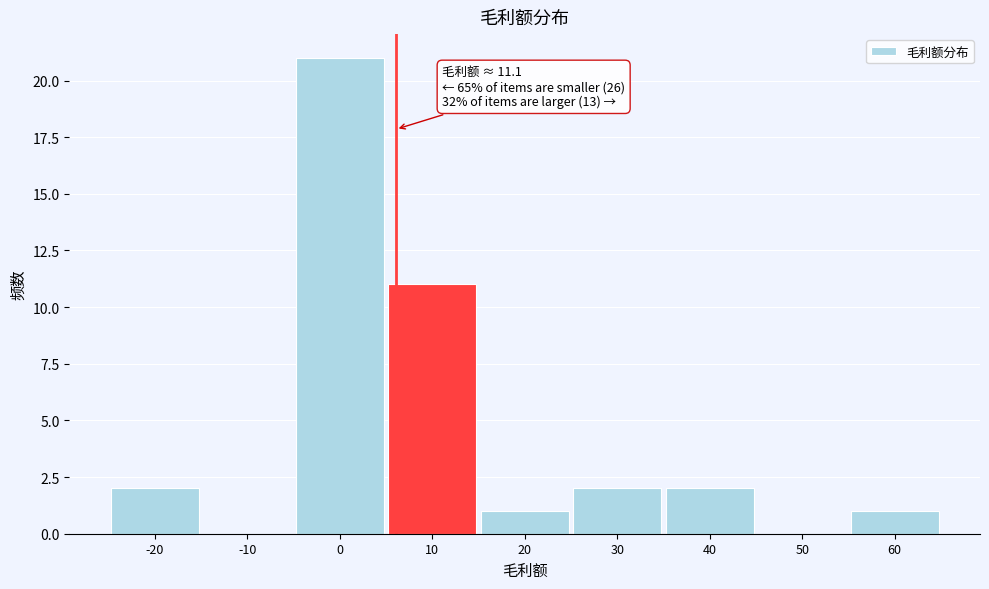

Reading left to right, extract all data points from this chart.

-20=2	-10=0	0=21	10=11	20=1	30=2	40=2	50=0	60=1